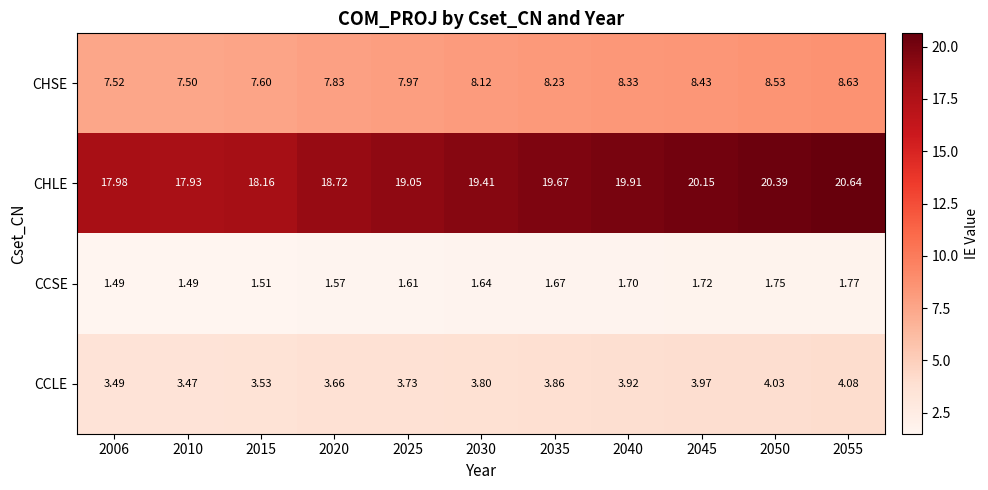

Which series has the widest spread of values?

CHLE